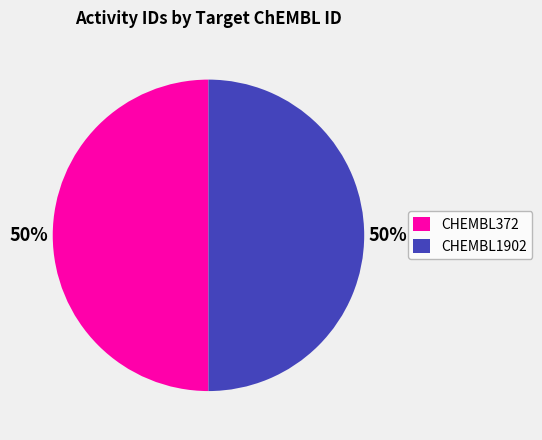

Combined, do CHEMBL1902 and CHEMBL372 account for over 50%?

Yes